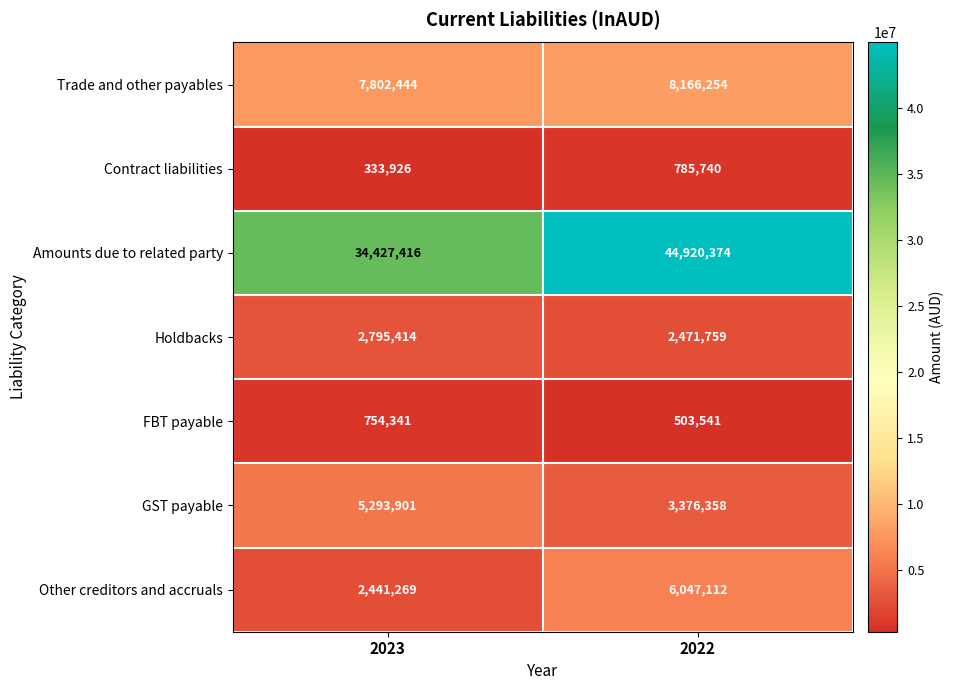

List the series in order of their peak value, lowest first.

FBT payable, Contract liabilities, Holdbacks, GST payable, Other creditors and accruals, Trade and other payables, Amounts due to related party